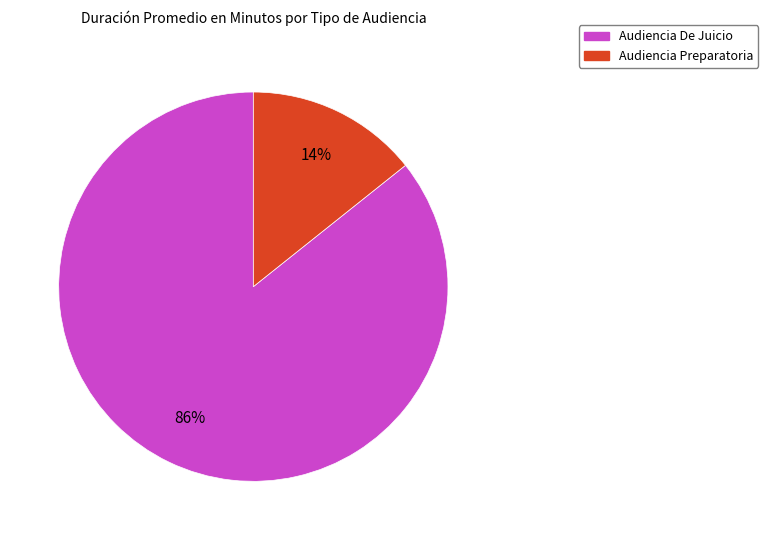

Which slice represents more than half of the pie?

Audiencia De Juicio